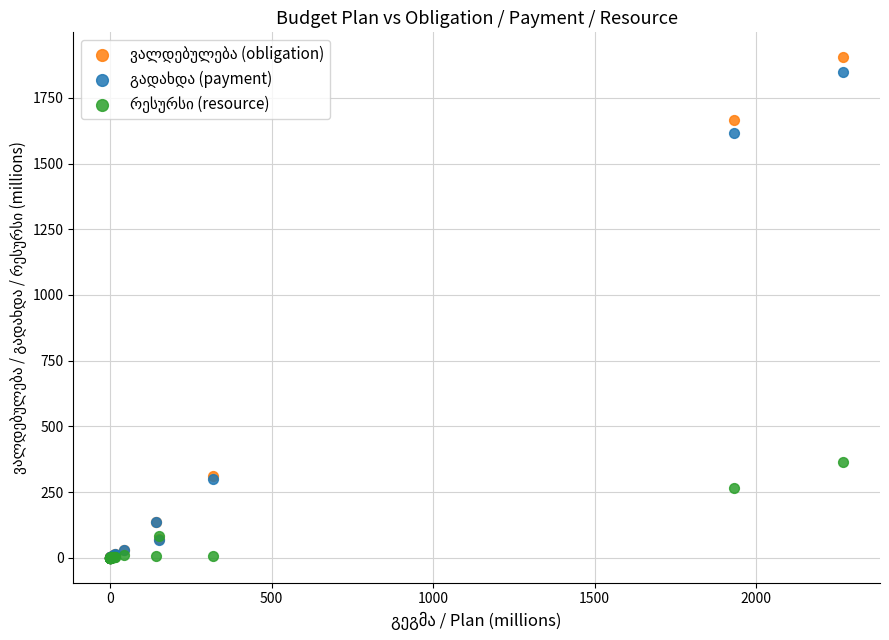

Across all series, what Y value is closest to 951?

365.6